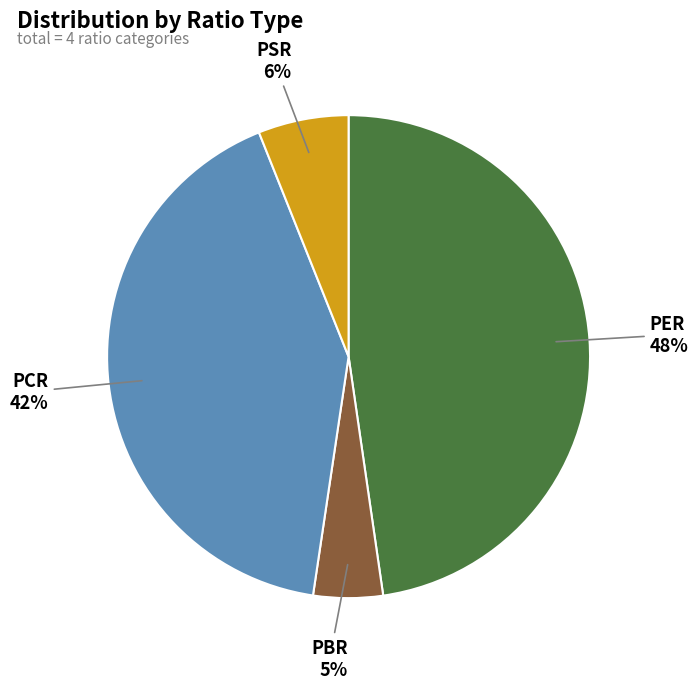

To the nearest percent, what is the difference between the PCR and PBR slice percentages?

37%